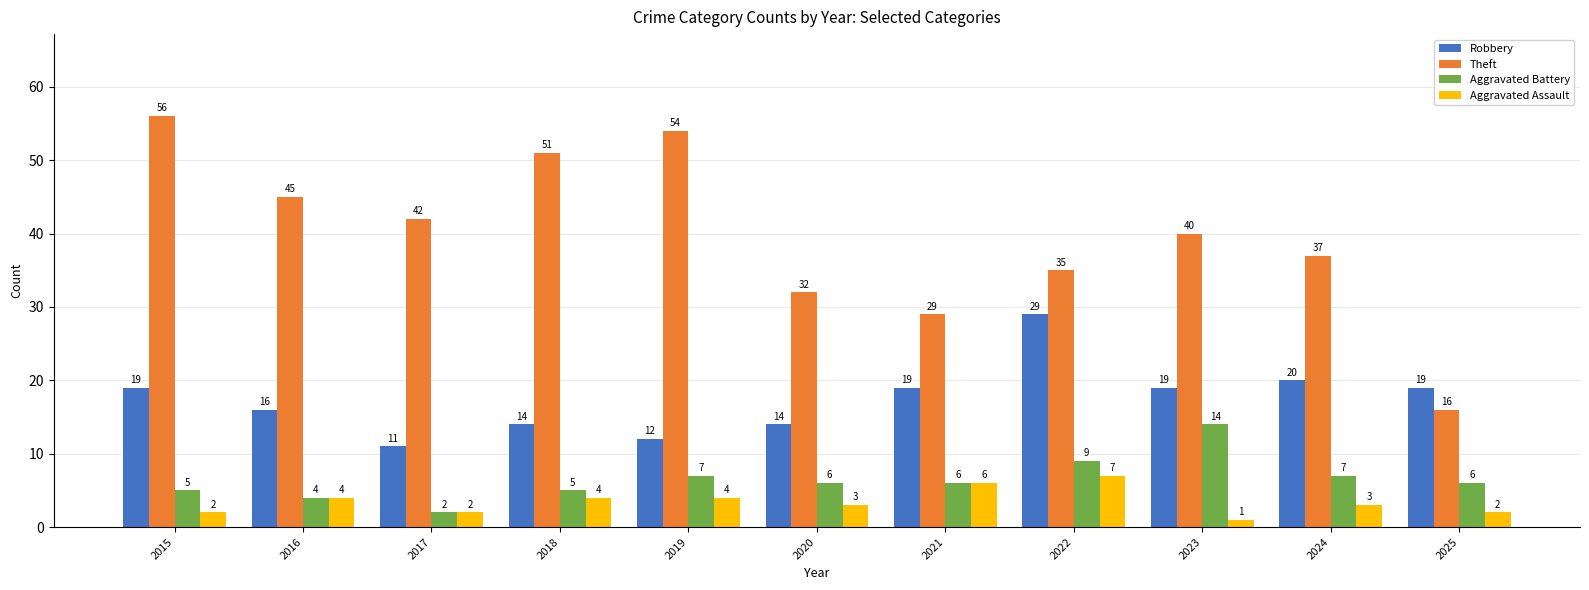

Which label corresponds to the smallest value in the chart?

2023